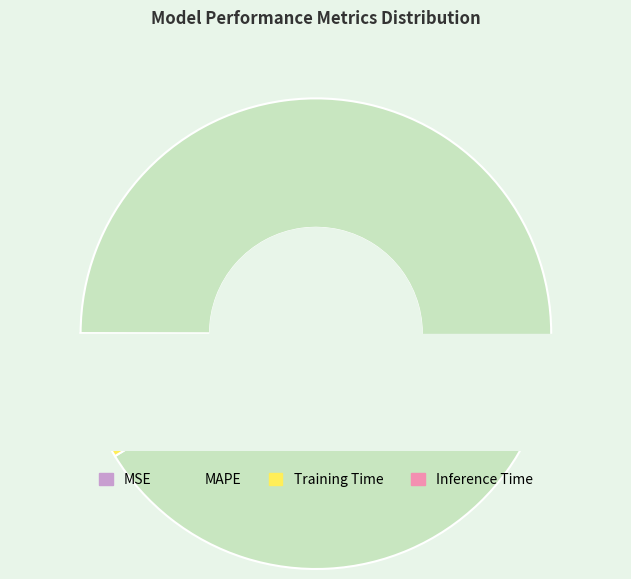

True or false: Inference Time accounts for 1% of the total.

False